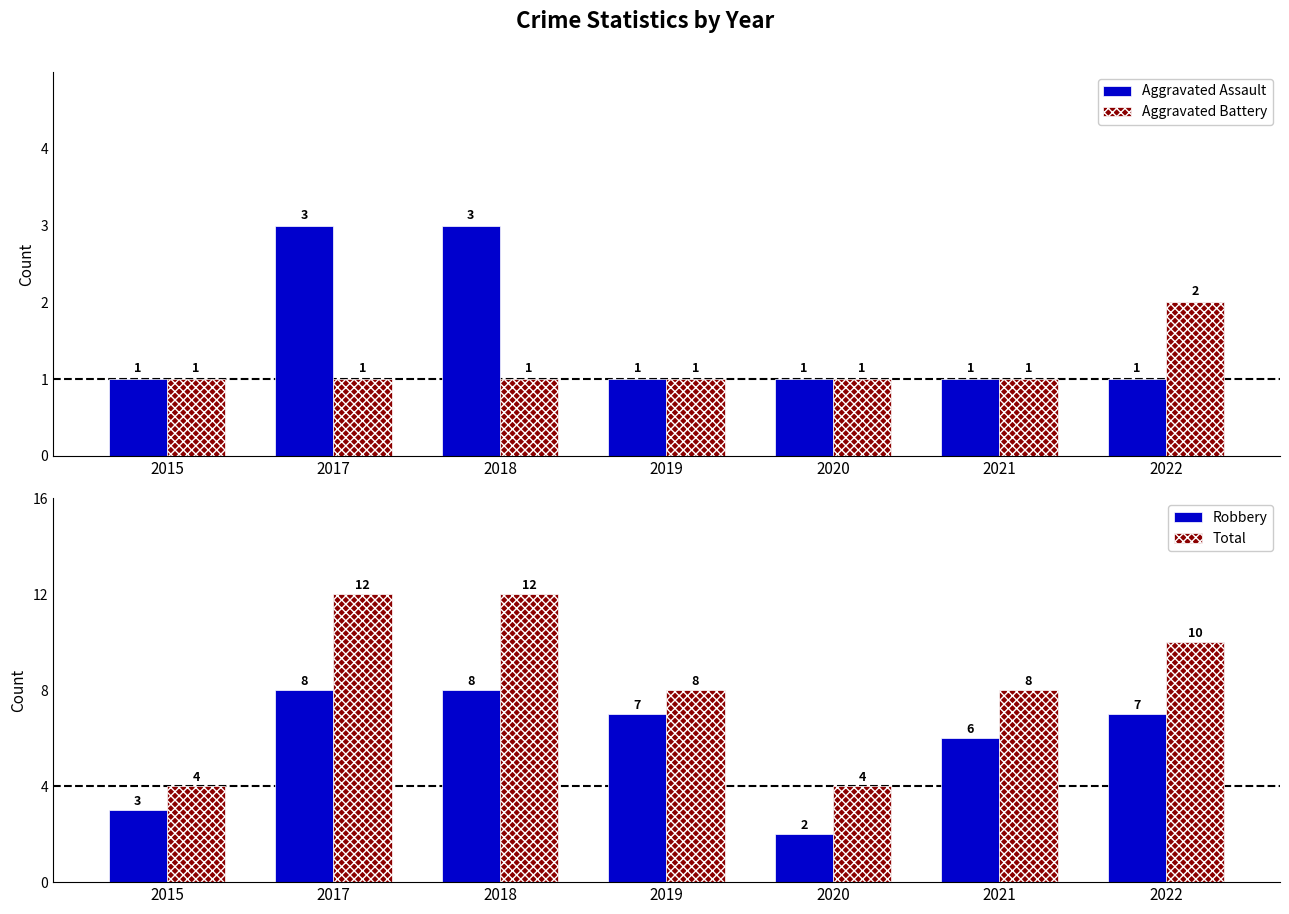

What is the average value of the Total series?

8